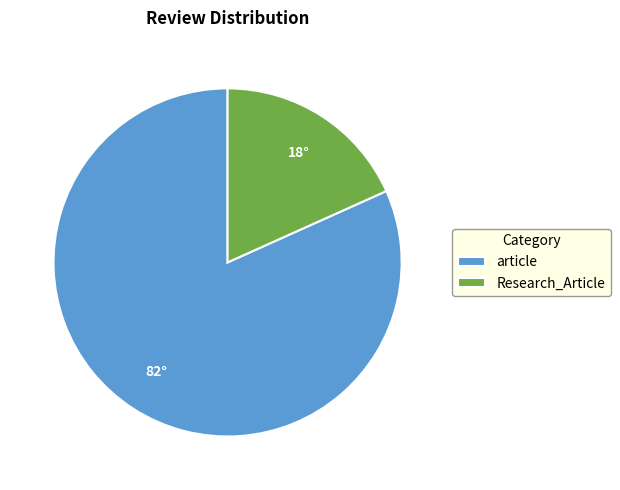

Rank the categories by value from lowest to highest.

Research_Article, article